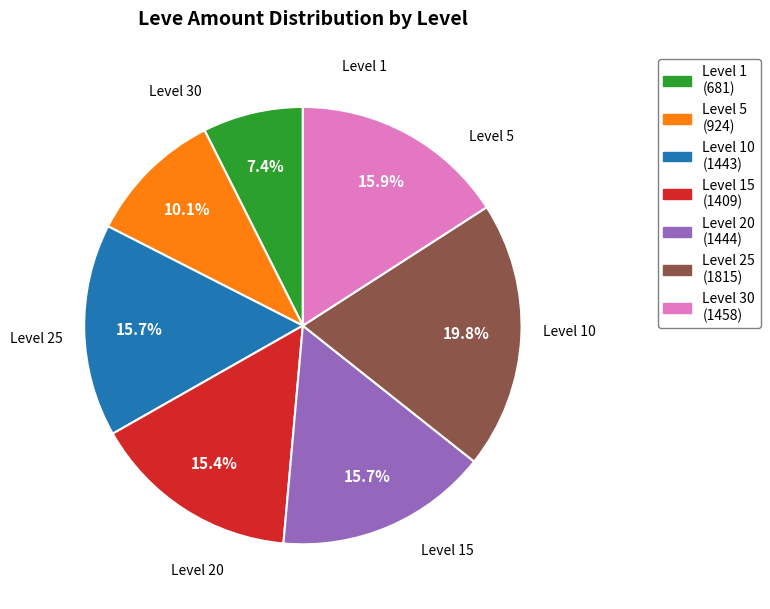

Is there any slice that represents more than half of the pie?

No